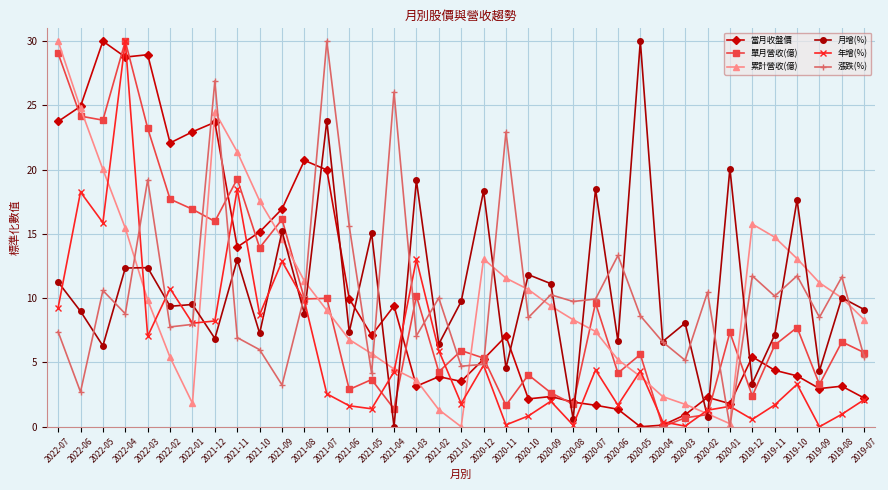

What is the sum of the 當月收盤價 values at 2021-02 and 2020-12?

9.2